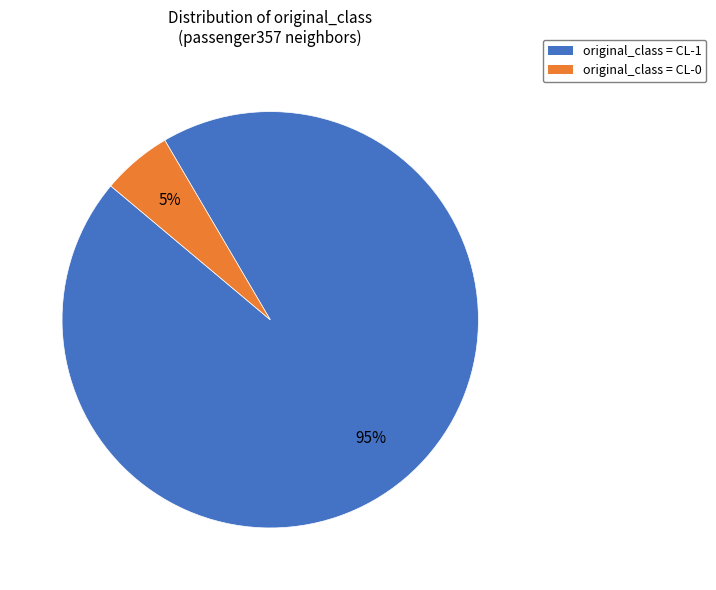

To the nearest percent, what percentage of the pie is original_class = CL-1?

95%